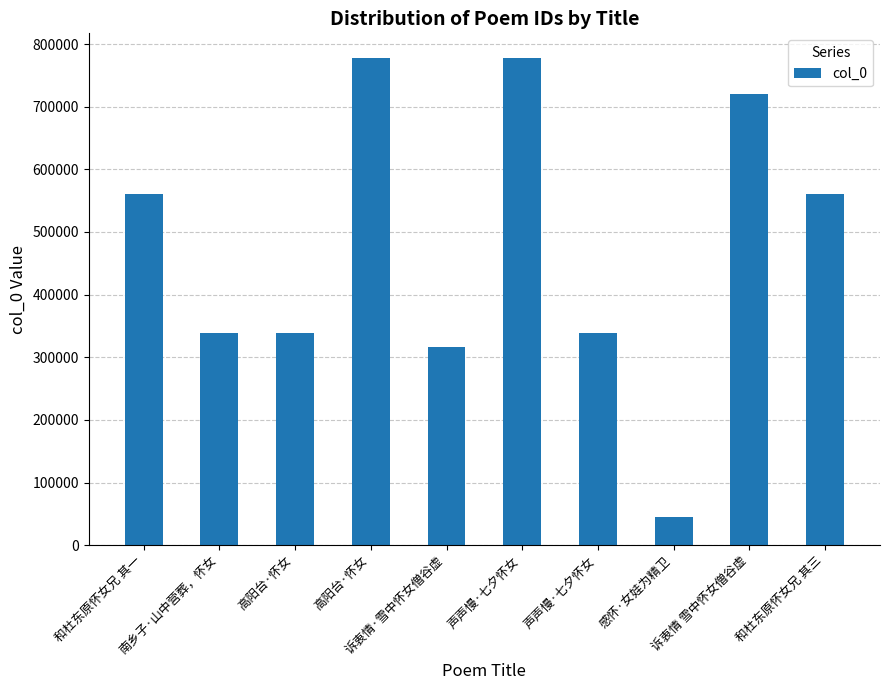

Are the bars horizontal?

No